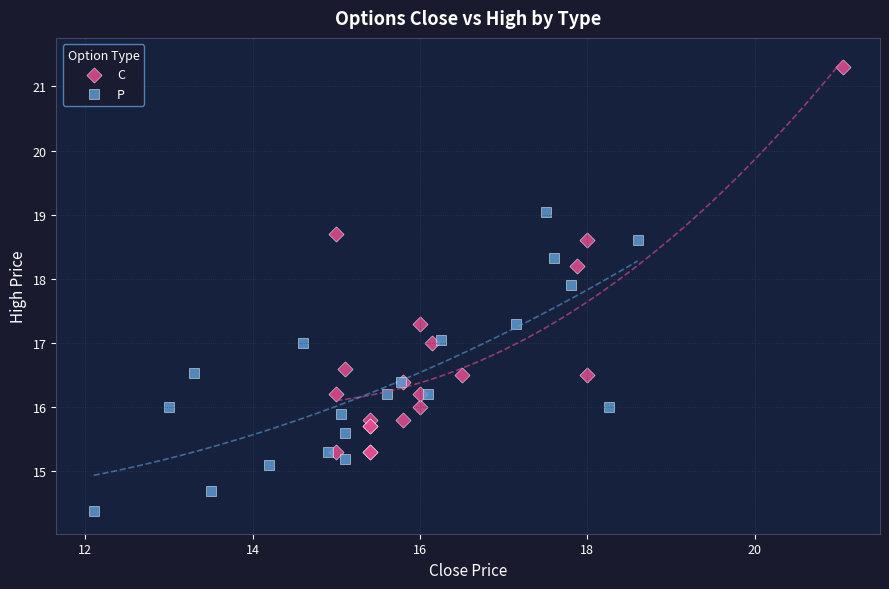

What are all the series names shown in the legend?

C, P